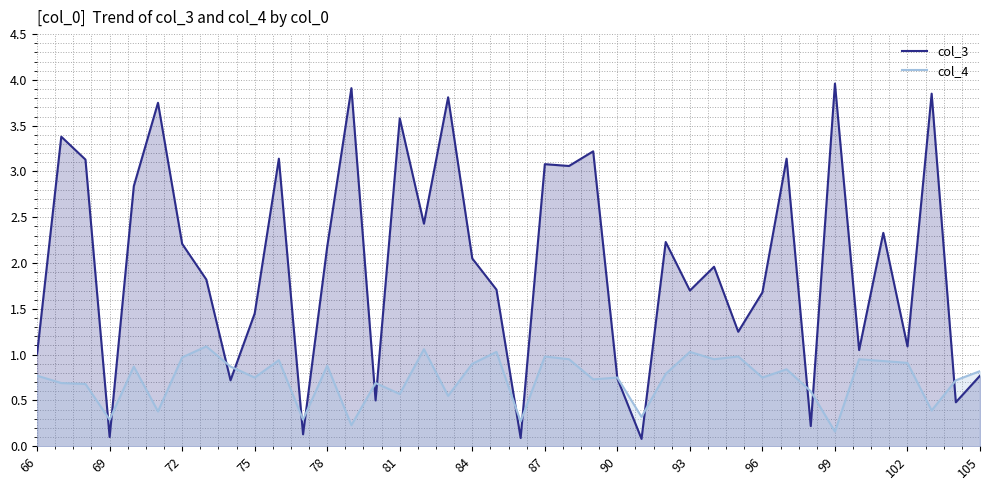

True or false: col_4 has a value of 0.8 at 66.

True